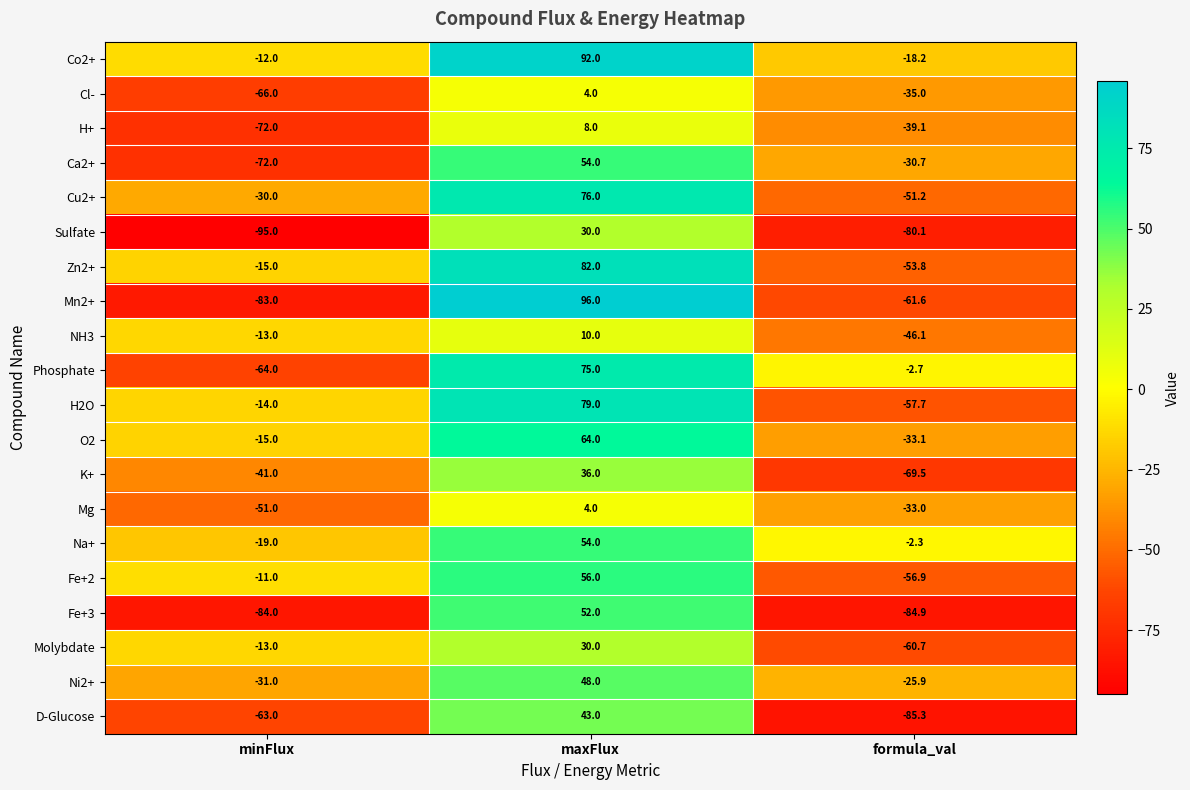

Which category has the highest value across all series?

maxFlux